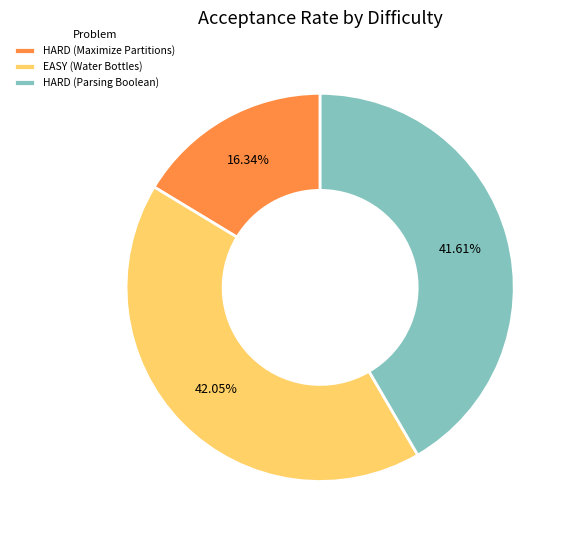

To the nearest percent, what portion does HARD (Parsing Boolean) represent?

42%